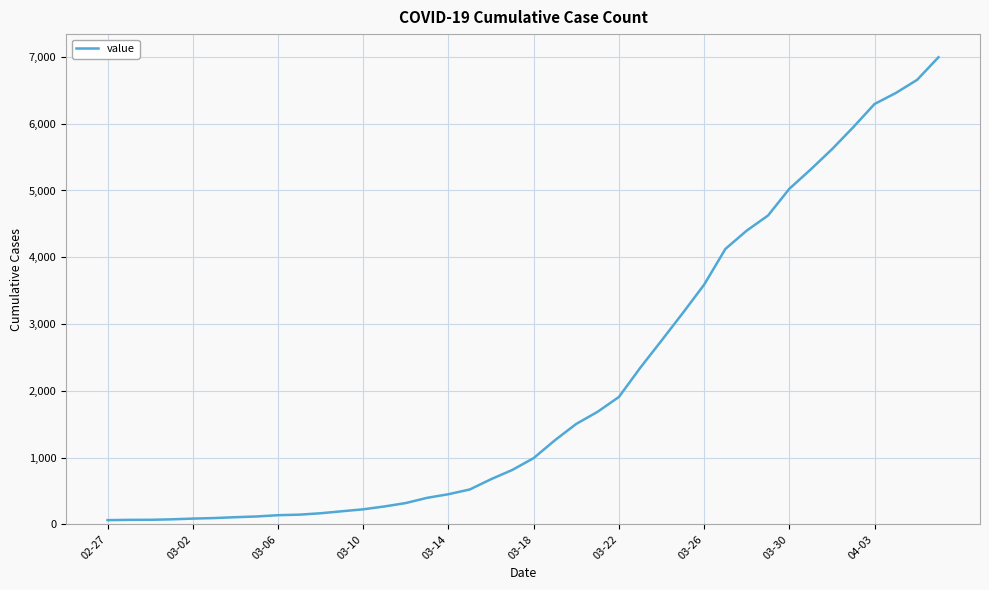

How many lines are shown in the chart?

1